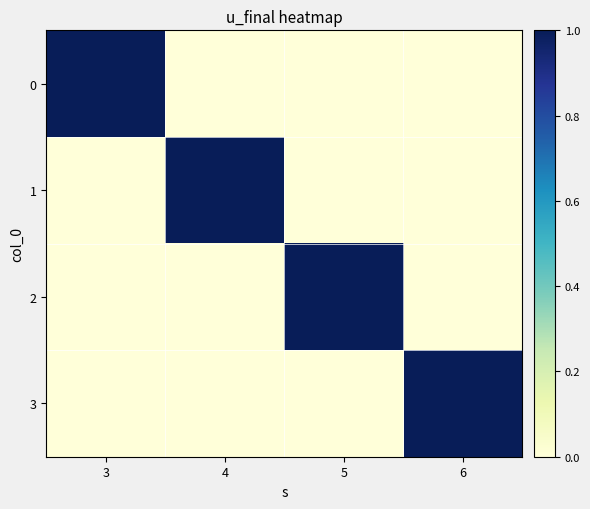

Reading left to right, extract all data points from this chart.

0: 3=1	4=0	5=0	6=0
1: 3=0	4=1	5=0	6=0
2: 3=0	4=0	5=1	6=0
3: 3=0	4=0	5=0	6=1